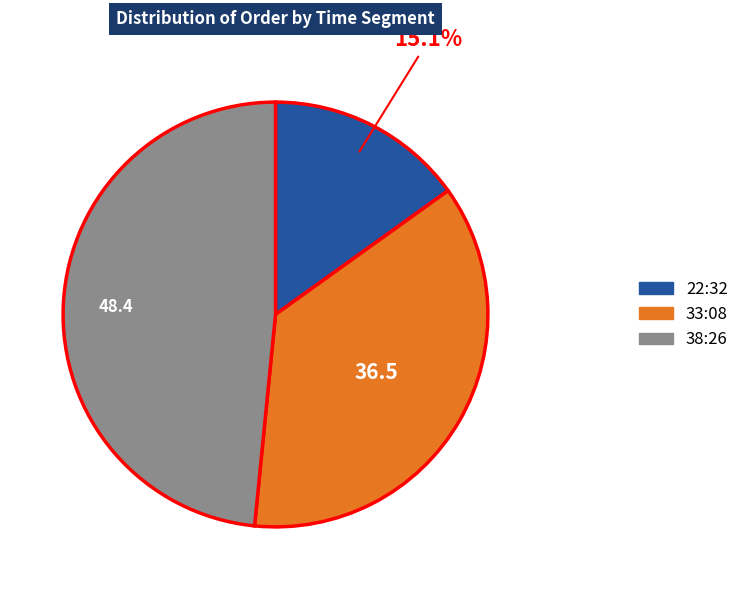

Count the number of slices in the pie.

3